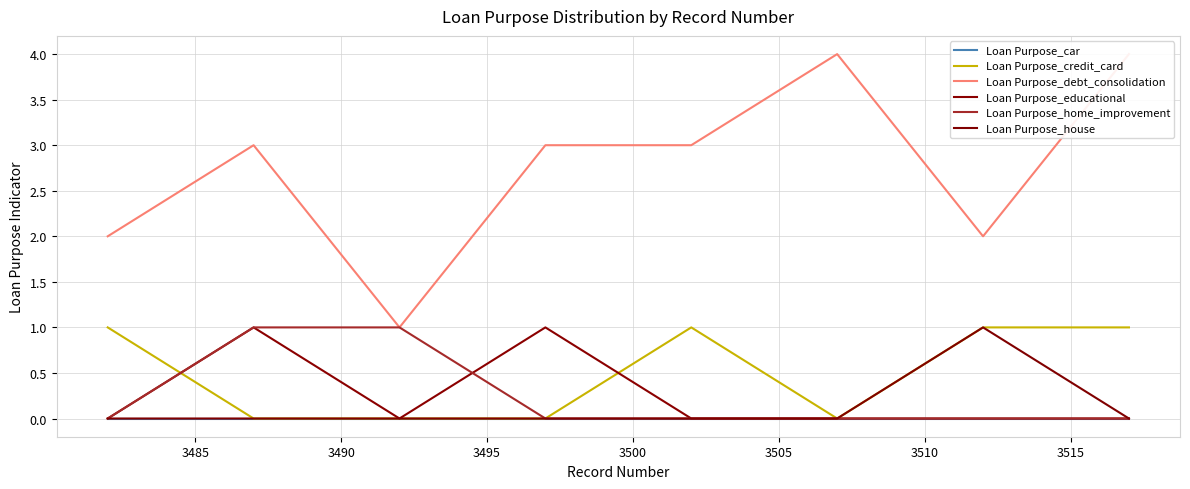

Reading left to right, list all the values displayed in this chart.

Loan Purpose_car: 0	0	0	0	0	0	0	0
Loan Purpose_credit_card: 1	0	0	0	1	0	1	1
Loan Purpose_debt_consolidation: 2	3	1	3	3	4	2	4
Loan Purpose_educational: 0	1	0	1	0	0	0	0
Loan Purpose_home_improvement: 0	1	1	0	0	0	0	0
Loan Purpose_house: 0	0	0	0	0	0	1	0